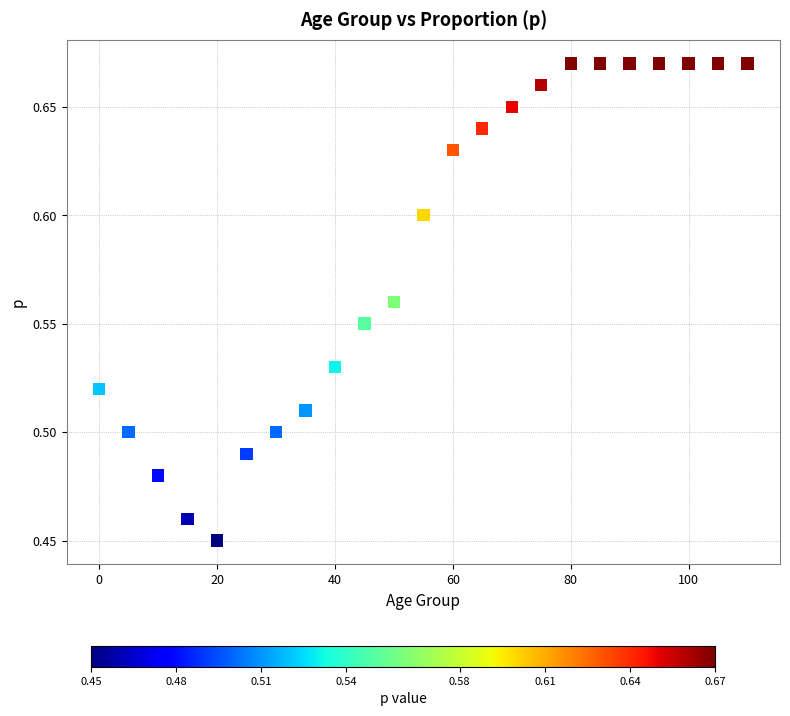

What is the range of X values (max minus min)?

110.0